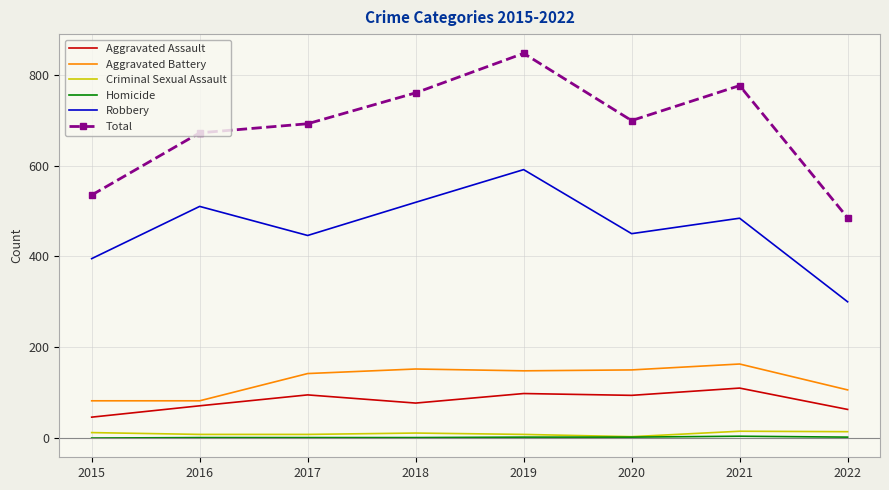

Between 2020 and 2021, which series saw the biggest shift?

Total